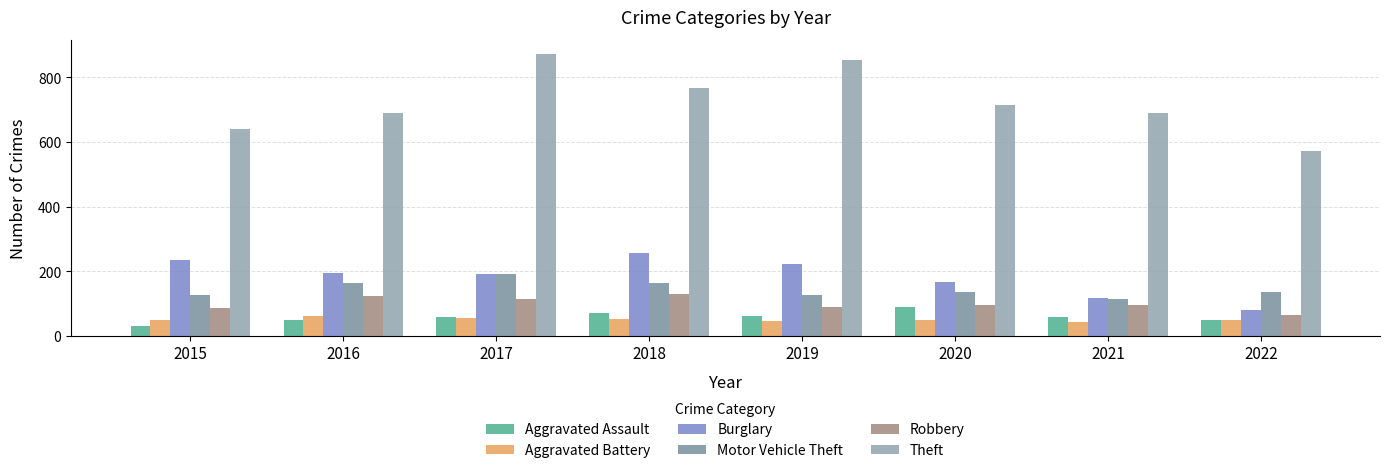

What is the total value across all series at 2015?

1170